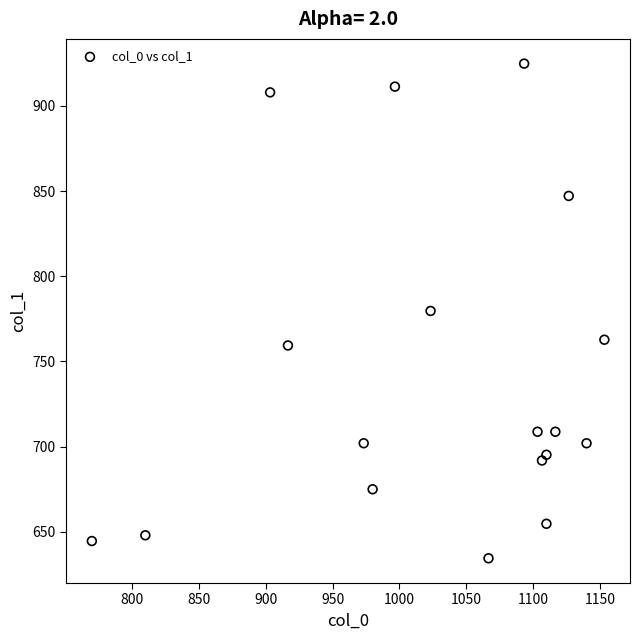

How many points are shown in the scatter plot?

18